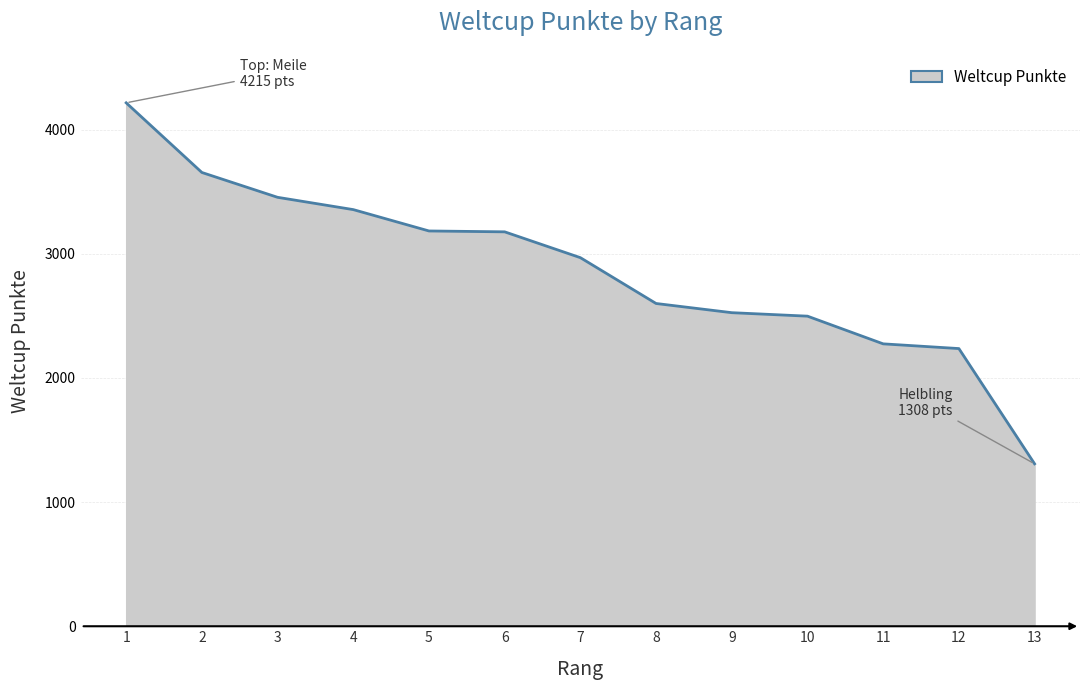

Which has a higher value, 9 or 6?

6